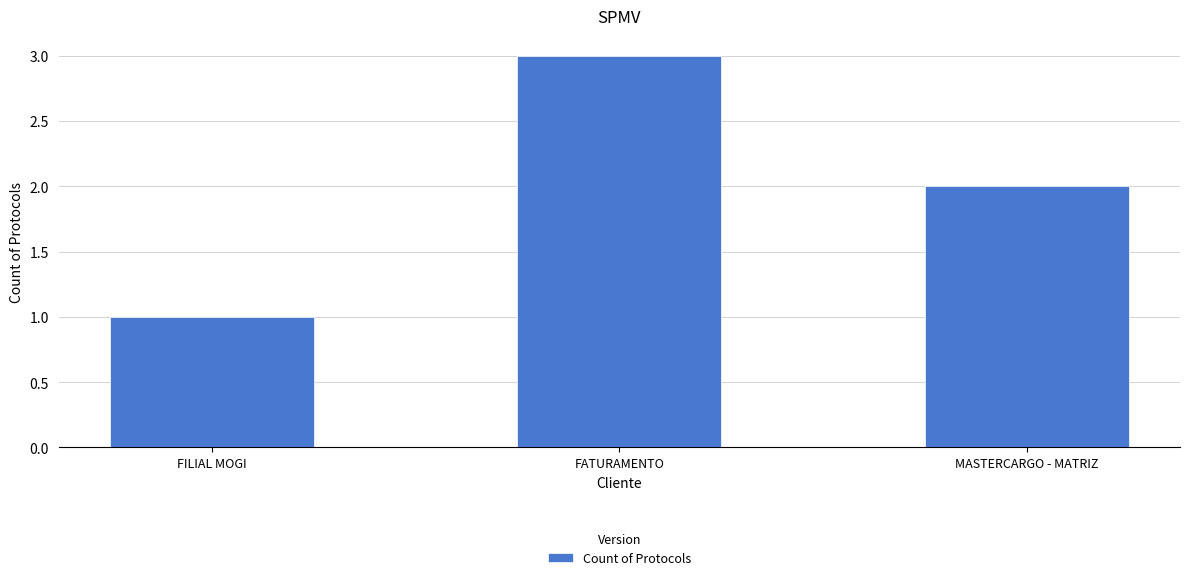

What is the difference between the maximum and second lowest values?

1